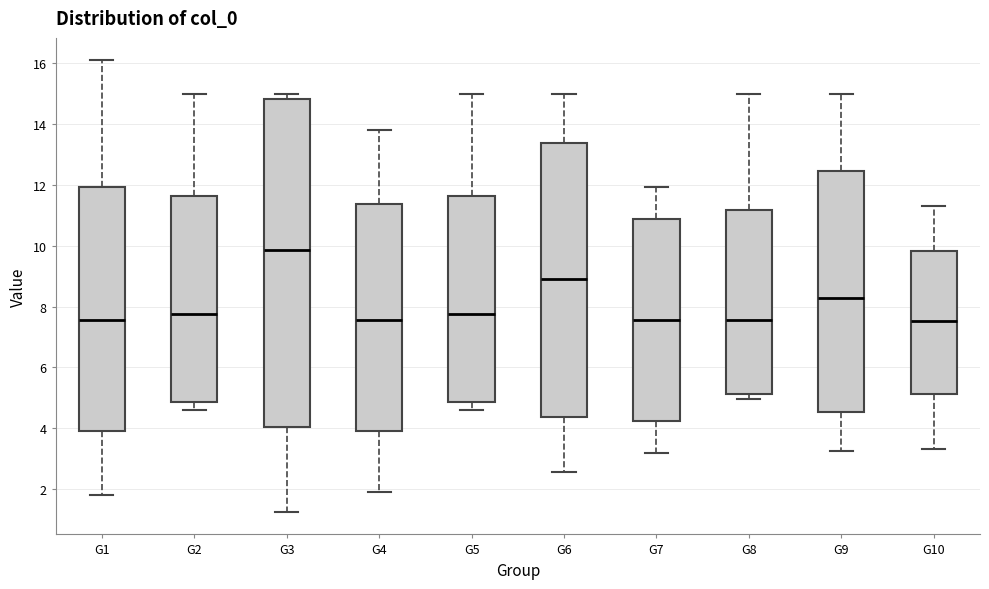

Which box is the tallest, from its lower edge to its upper edge?

G3